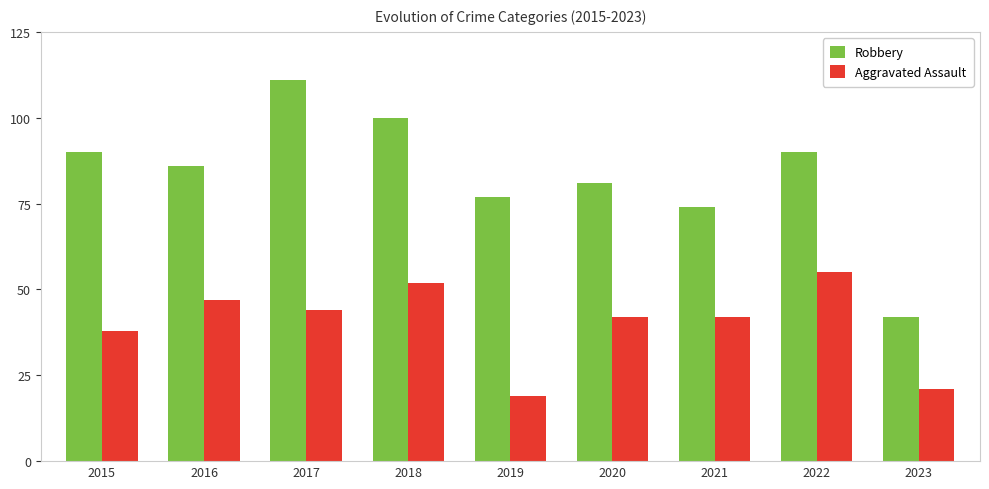

Reading left to right, what are all the values shown in this chart?

Robbery: 2015=90	2016=86	2017=111	2018=100	2019=77	2020=81	2021=74	2022=90	2023=42
Aggravated Assault: 2015=38	2016=47	2017=44	2018=52	2019=19	2020=42	2021=42	2022=55	2023=21